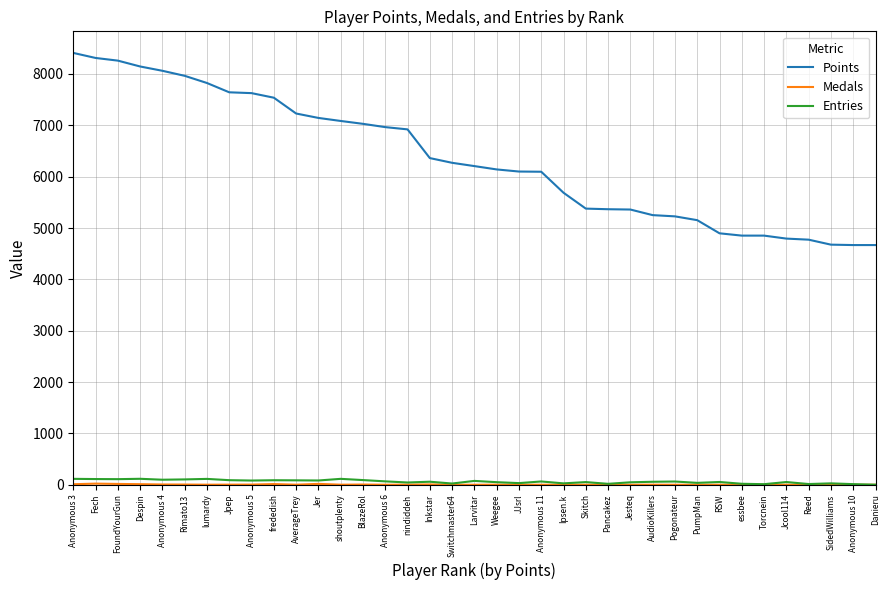

What is the minimum value for Points?

4668